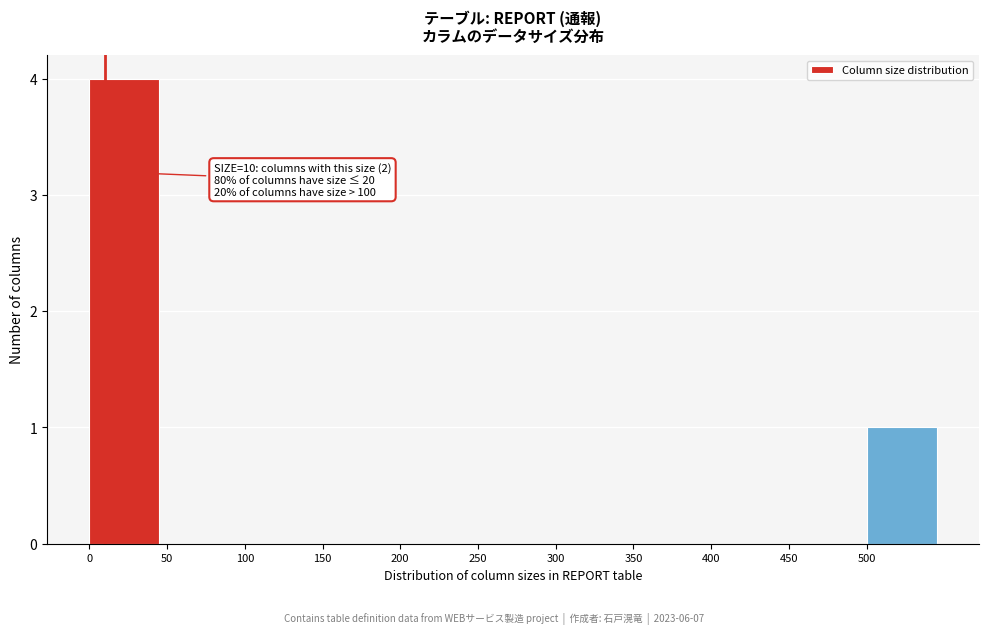

Which range on the x-axis has the tallest bar?

0 to 50